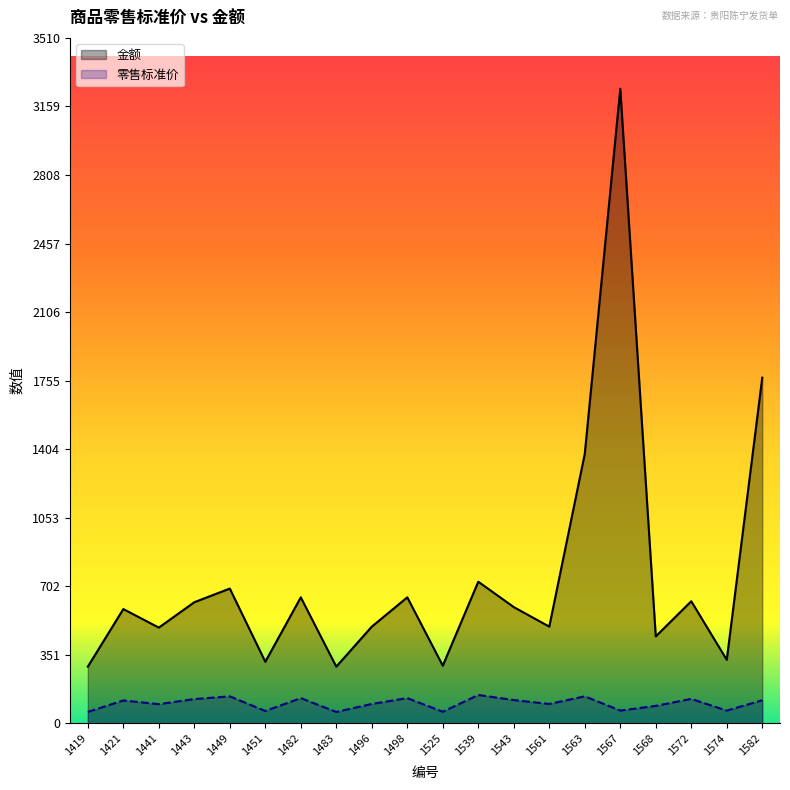

The 零售标准价 series shows 47 at 1441. True or false?

False